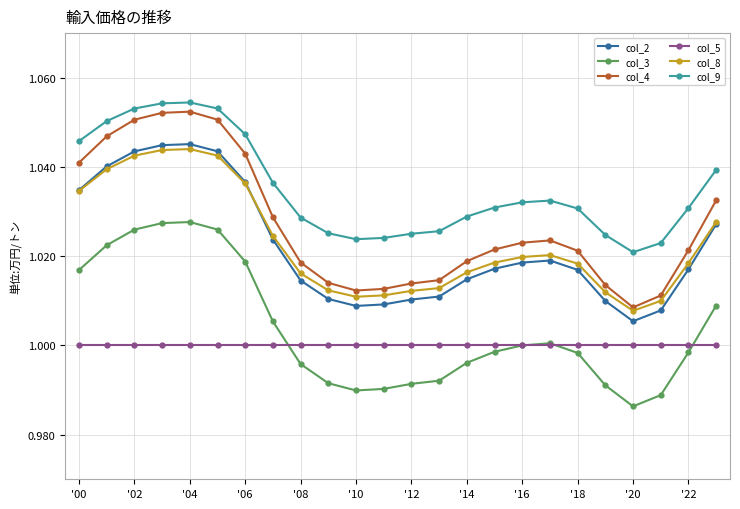

Which series has the largest range (max minus min)?

col_4